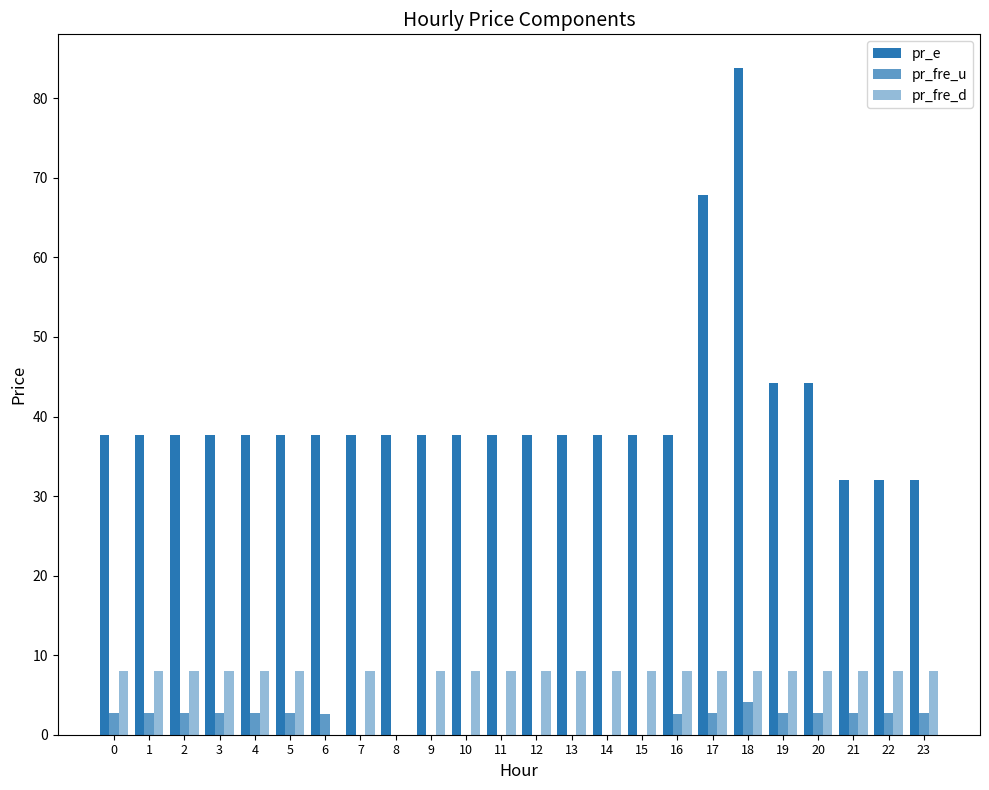

Reading left to right, transcribe all the data shown in this chart.

pr_e: 37.6	37.6	37.6	37.6	37.6	37.6	37.6	37.6	37.6	37.6	37.6	37.6	37.6	37.6	37.6	37.6	37.6	67.8	83.8	44.2	44.2	32.0	32.0	32.0
pr_fre_u: 2.7	2.7	2.7	2.7	2.7	2.7	2.5	0.0	0.0	0.0	0.0	0.0	0.0	0.0	0.0	0.0	2.7	2.7	4.1	2.8	2.8	2.7	2.7	2.7
pr_fre_d: 8.0	8.0	8.0	8.0	8.0	8.0	0.0	8.0	0.0	8.0	8.0	8.0	8.0	8.0	8.0	8.0	8.0	8.0	8.0	8.0	8.0	8.0	8.0	8.0